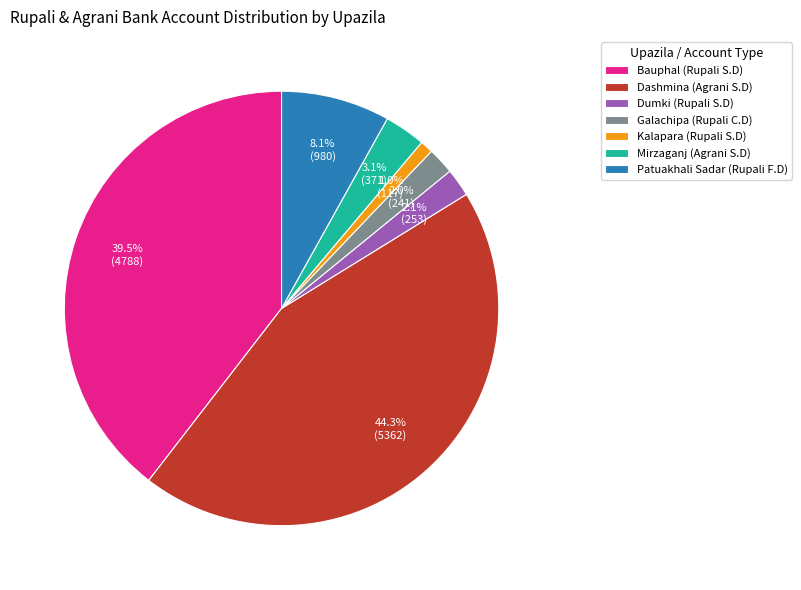

Is Bauphal (Rupali S.D) the majority of the pie?

No